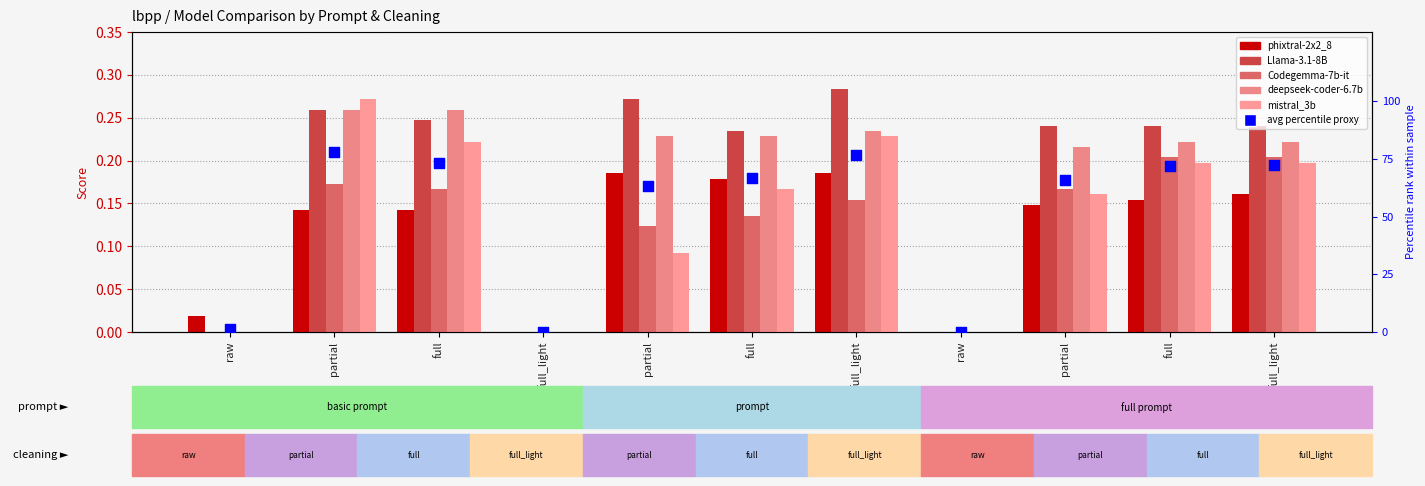

At which category is the sum across all series the highest?

partial